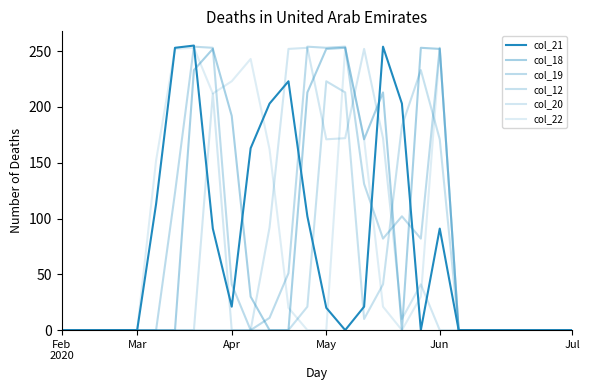

What is the value of the col_12 point at the 17th from the left?

10